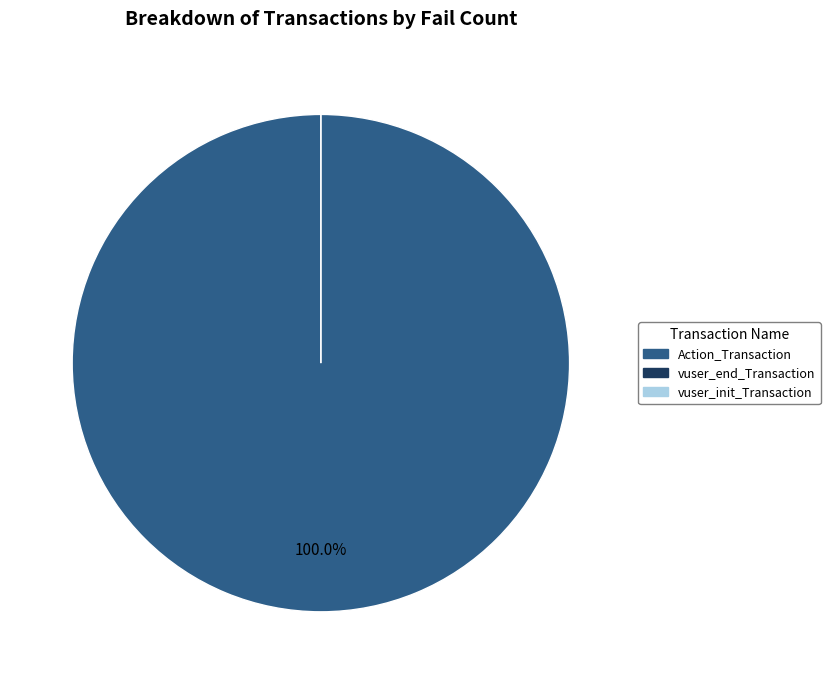

How many slices are in this pie chart?

3